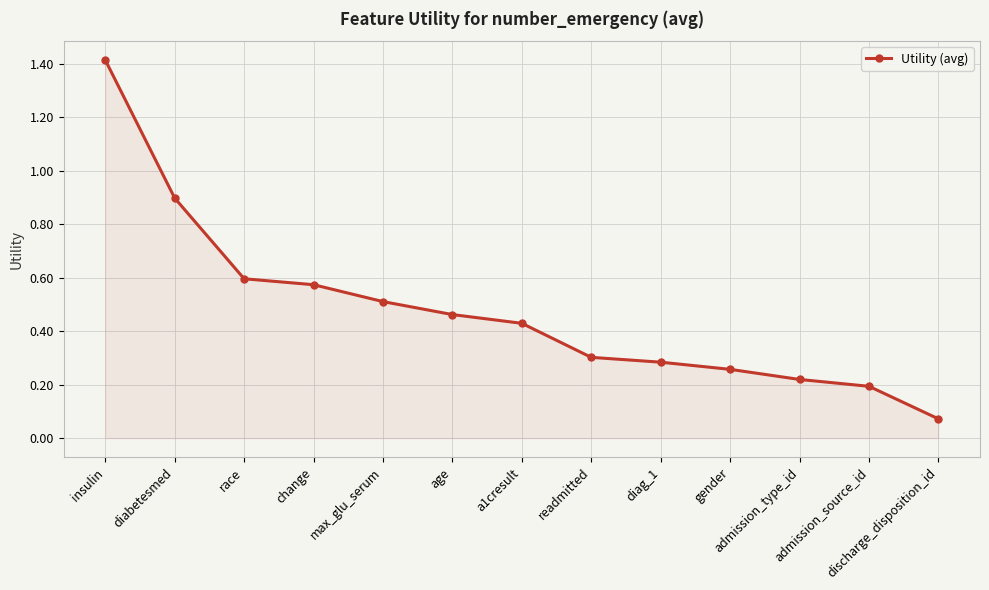

Does the chart display data point markers on the line(s)?

Yes